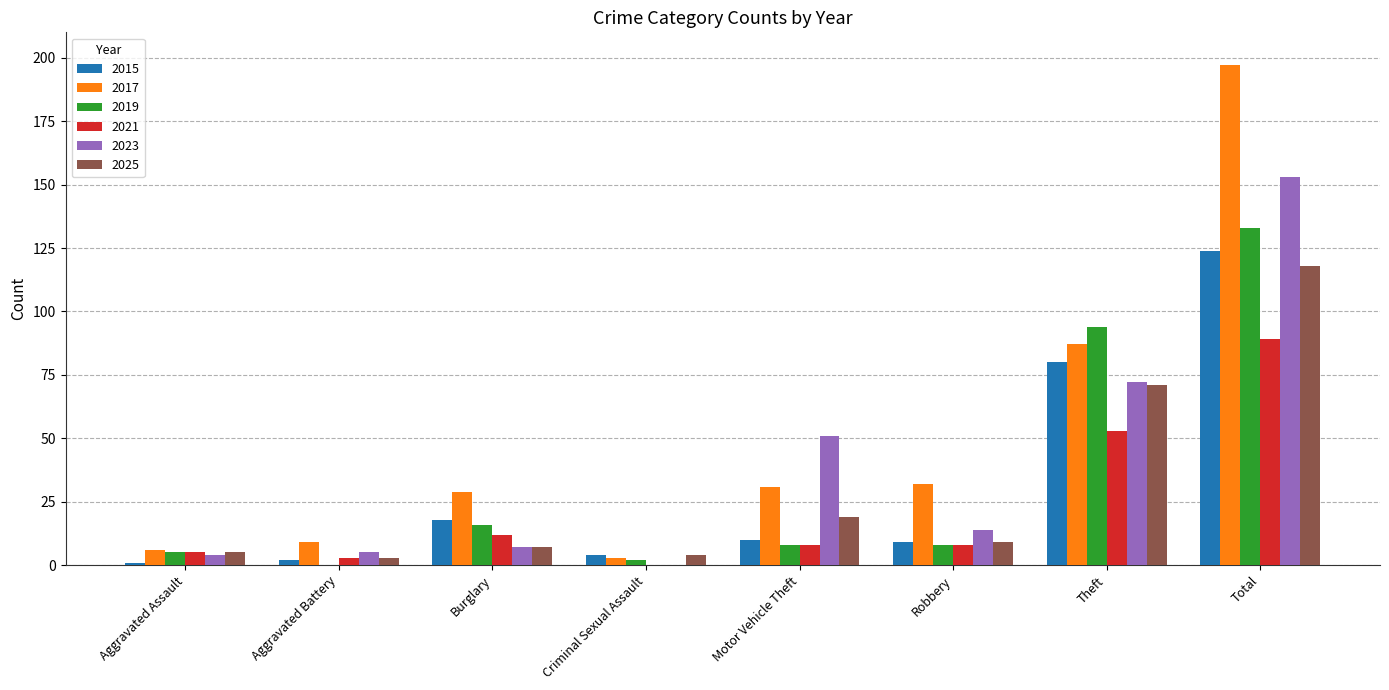

The 2023 series shows 62 at Total. True or false?

False